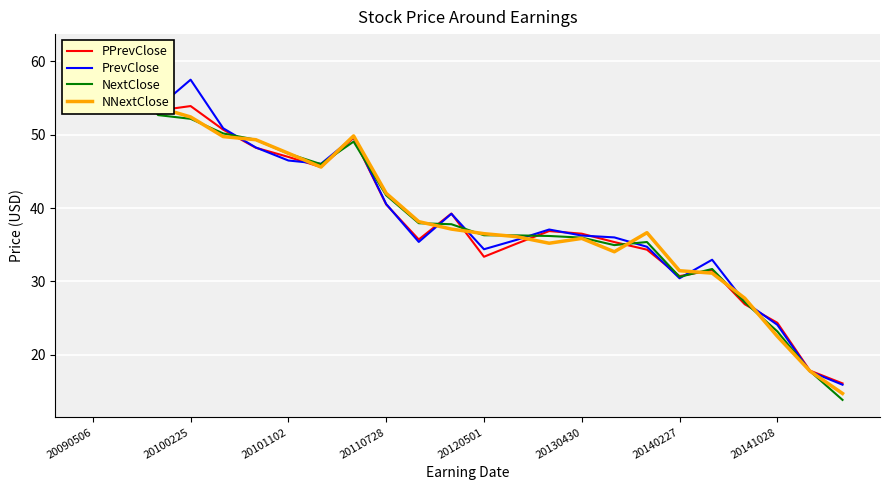

Which category has the lowest value in the NNextClose series?

23